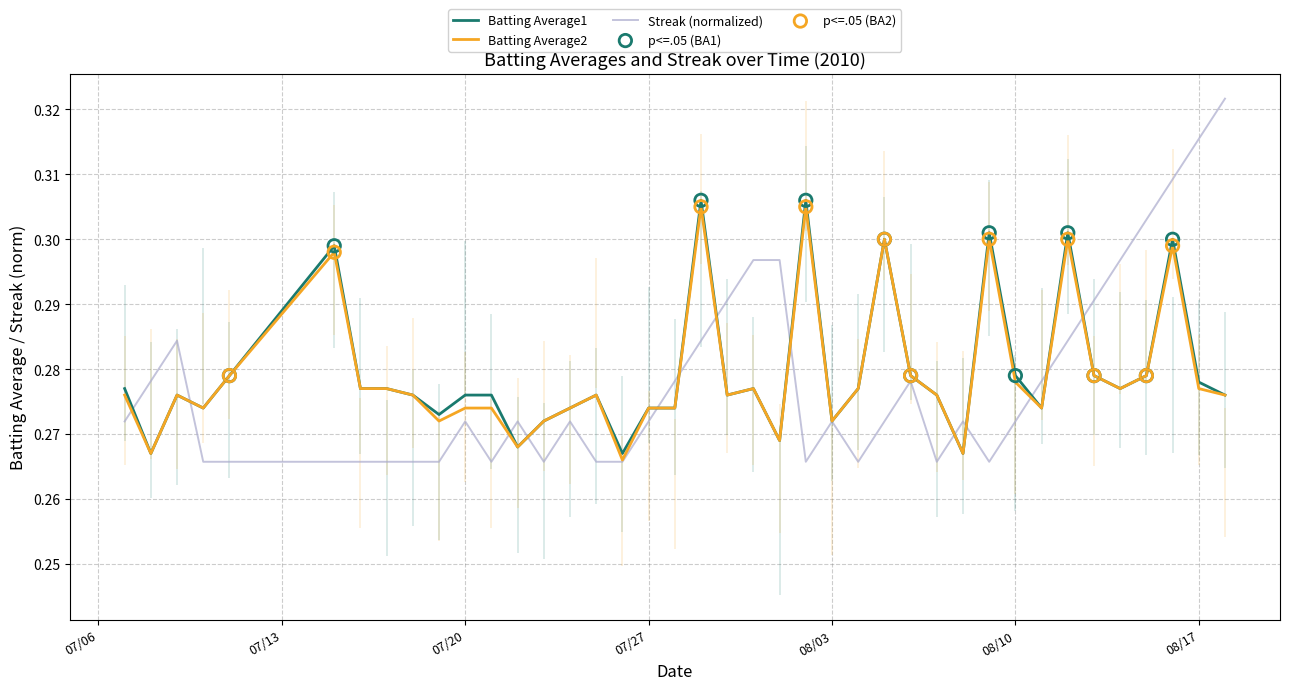

Is the value of Batting Average1 at 38 greater than the value of Batting Average2 at 28?

Yes